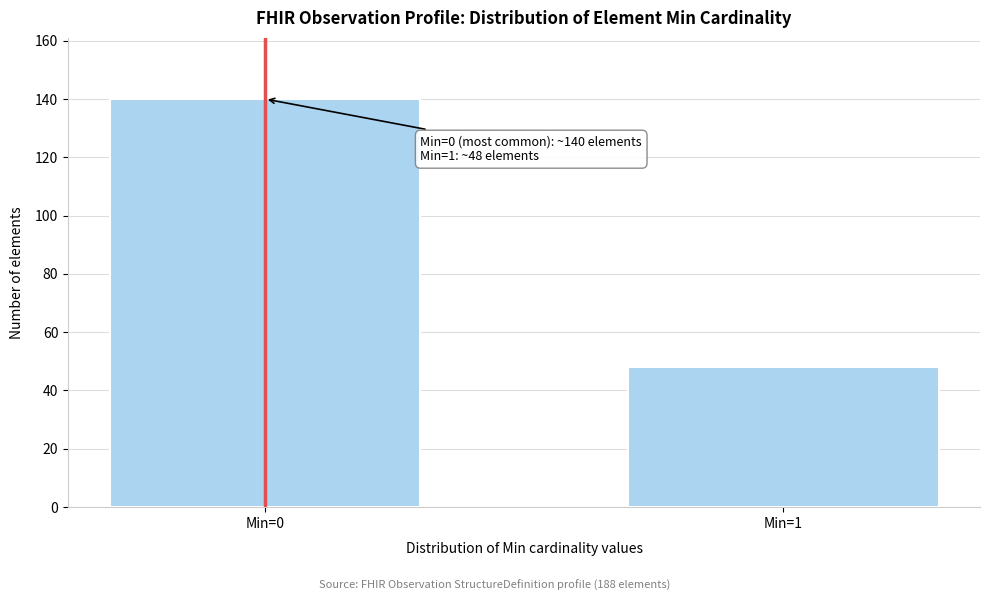

Reading left to right, transcribe all the data shown in this chart.

140	48